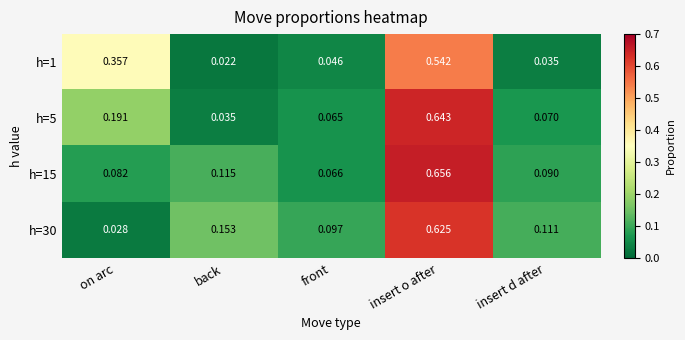

At which category is the sum across all series the highest?

insert o after